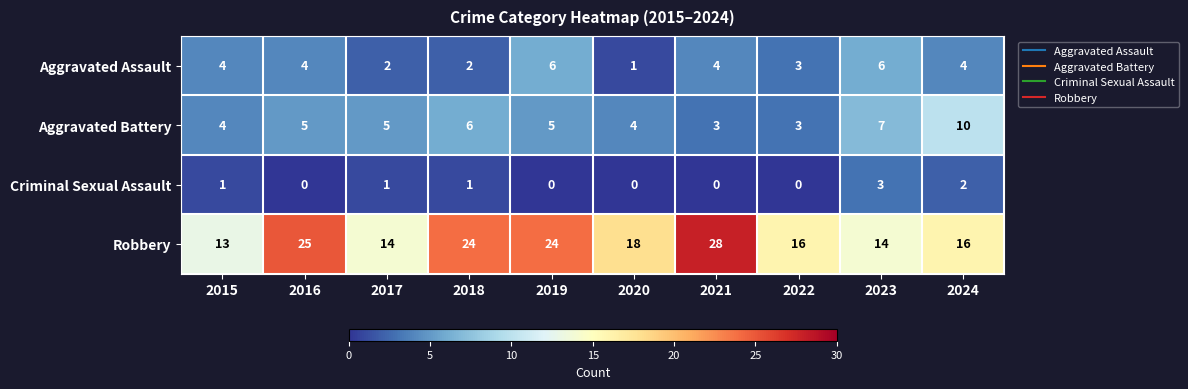

Which series has the largest range (max minus min)?

Robbery